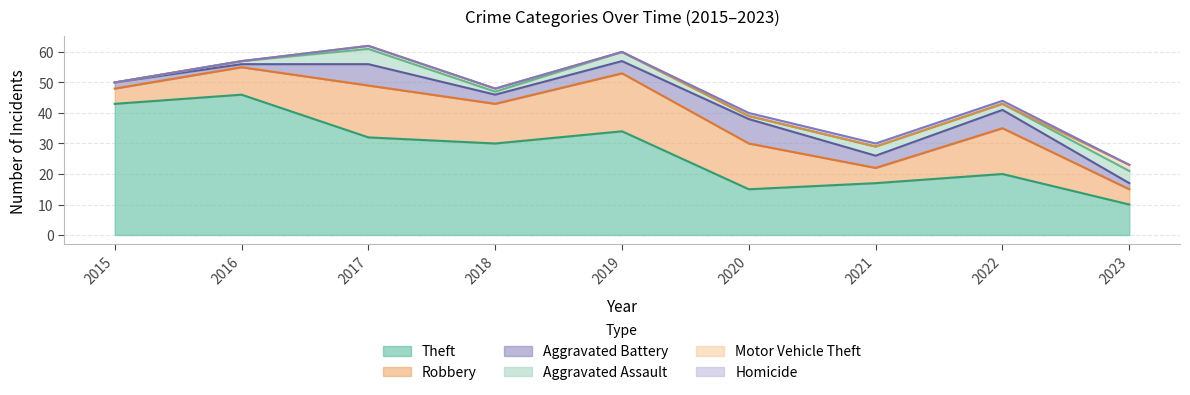

Between 2015 and 2019, which series saw the biggest shift?

Robbery